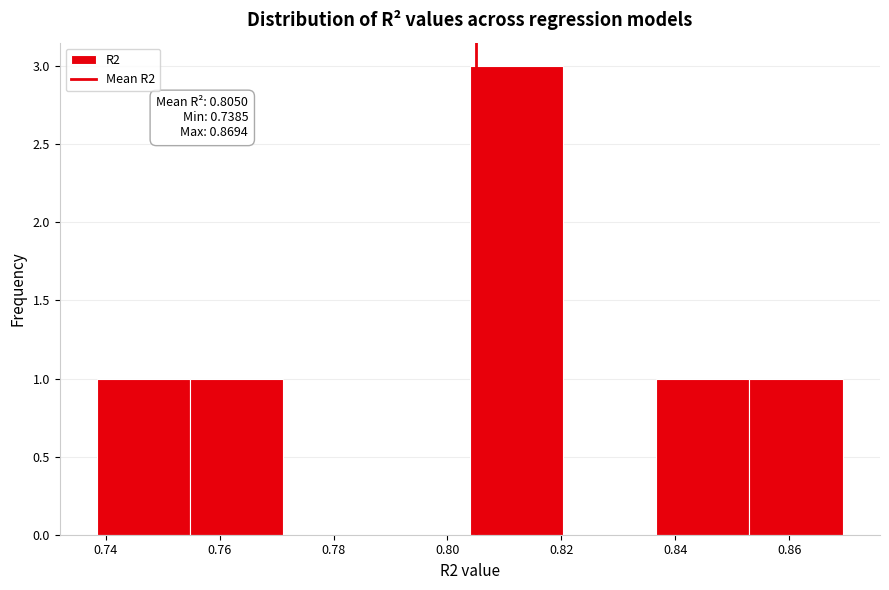

Which range on the x-axis has the tallest bar?

0.804 to 0.820